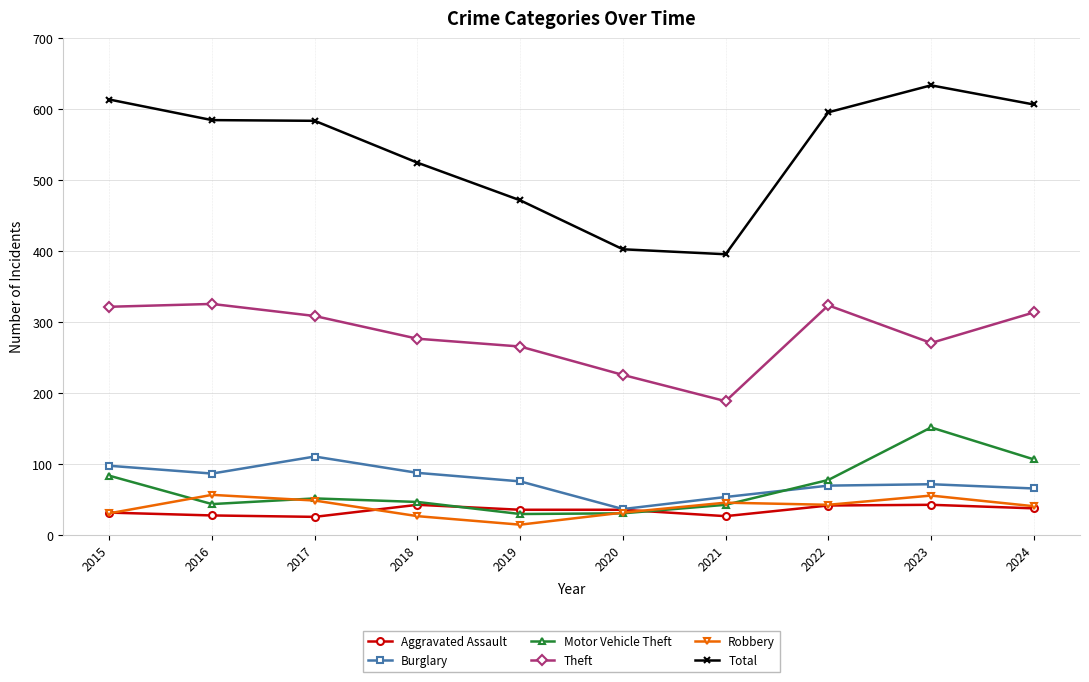

What is the maximum value for Motor Vehicle Theft?

152